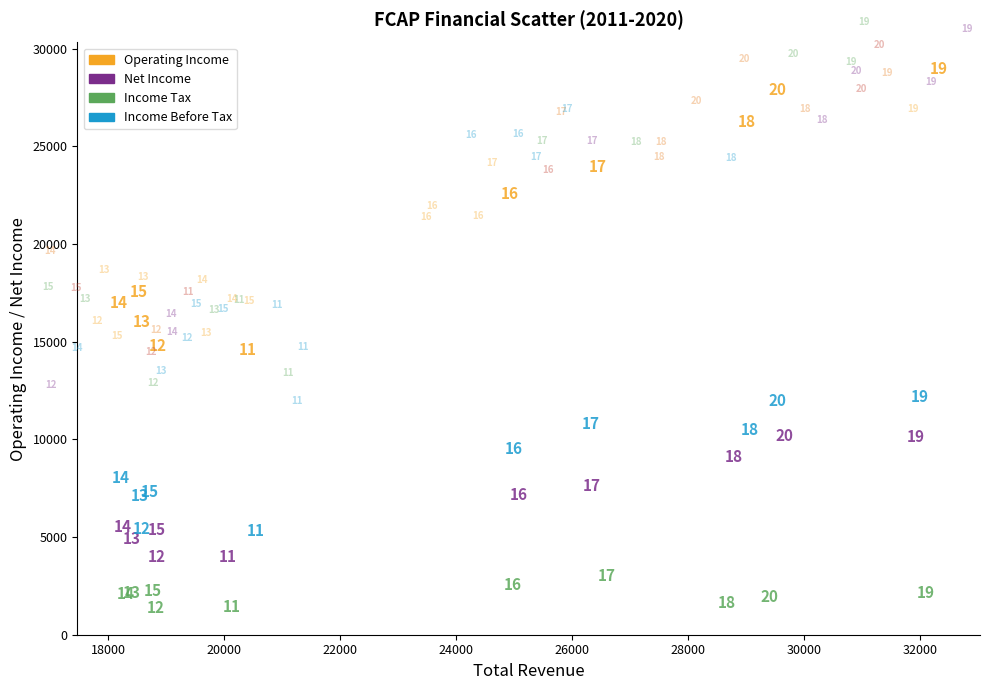

Which series reaches the maximum Y coordinate?

Operating Income